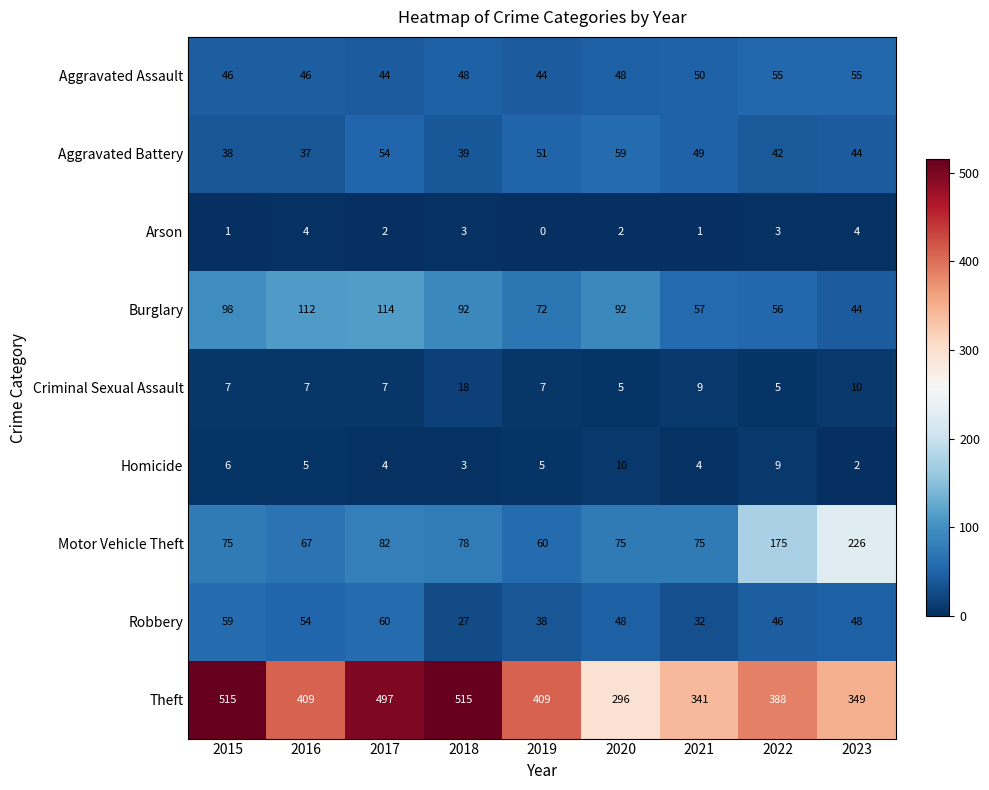

At how many categories does at least one series exceed 139?

9